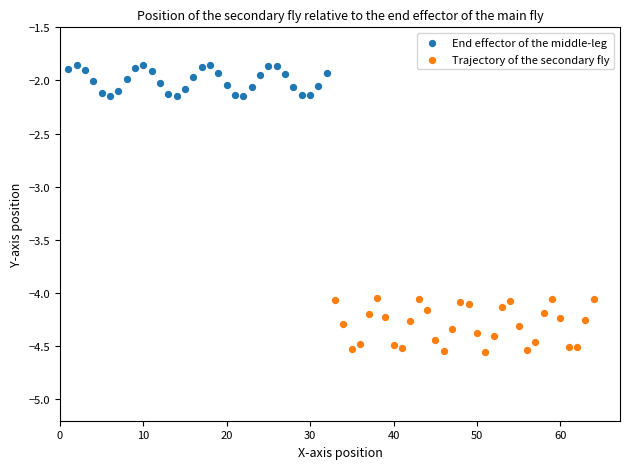

Which series contains the highest Y value?

End effector of the middle-leg